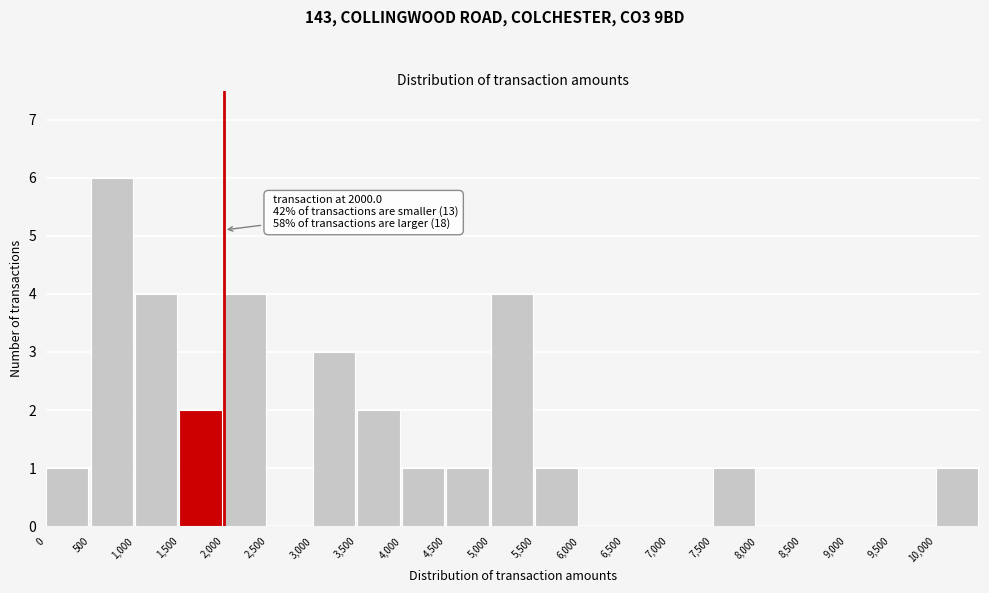

Over which range of the x-axis is the bar tallest?

500 to 1000